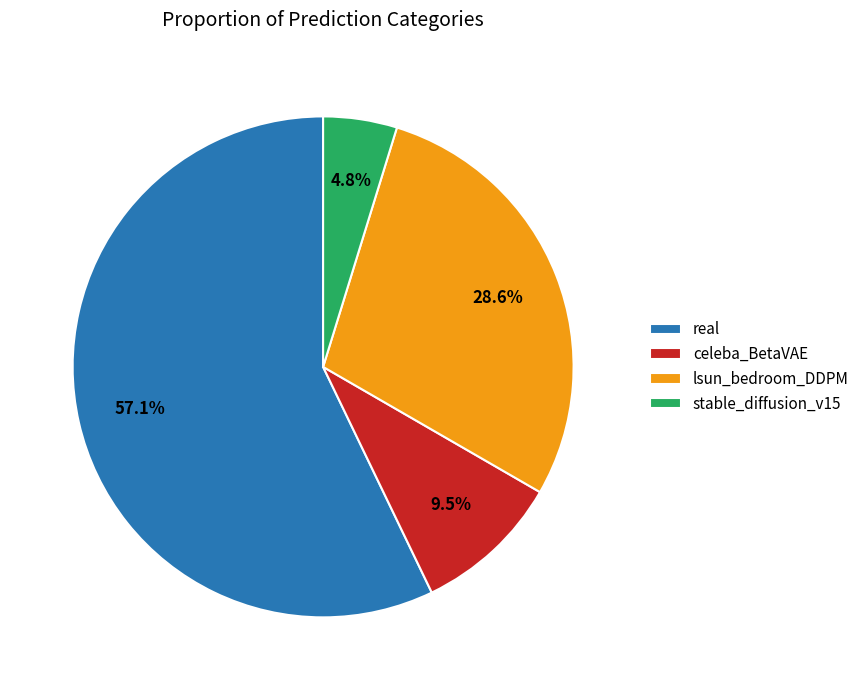

Does lsun_bedroom_DDPM account for over 50% of the chart?

No